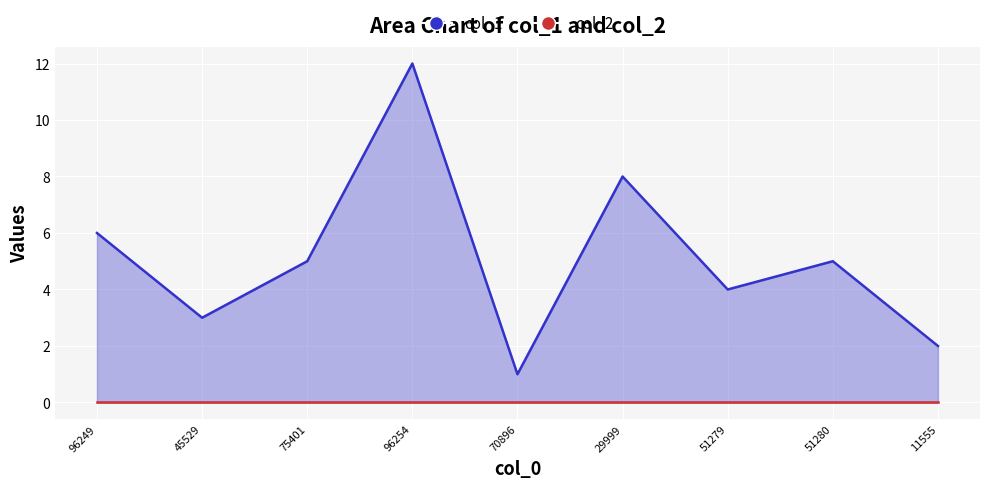

What is the change in value from 45529 to 51279?

+1